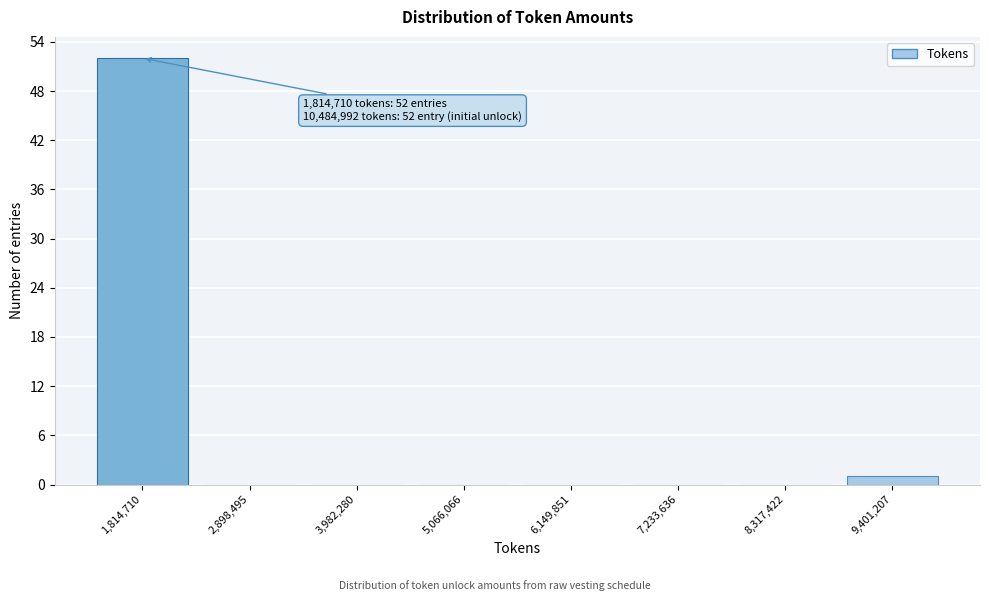

Reading left to right, what are all the values shown in this chart?

1,814,710=52	2,898,495=0	3,982,280=0	5,066,066=0	6,149,851=0	7,233,636=0	8,317,422=0	9,401,207=1